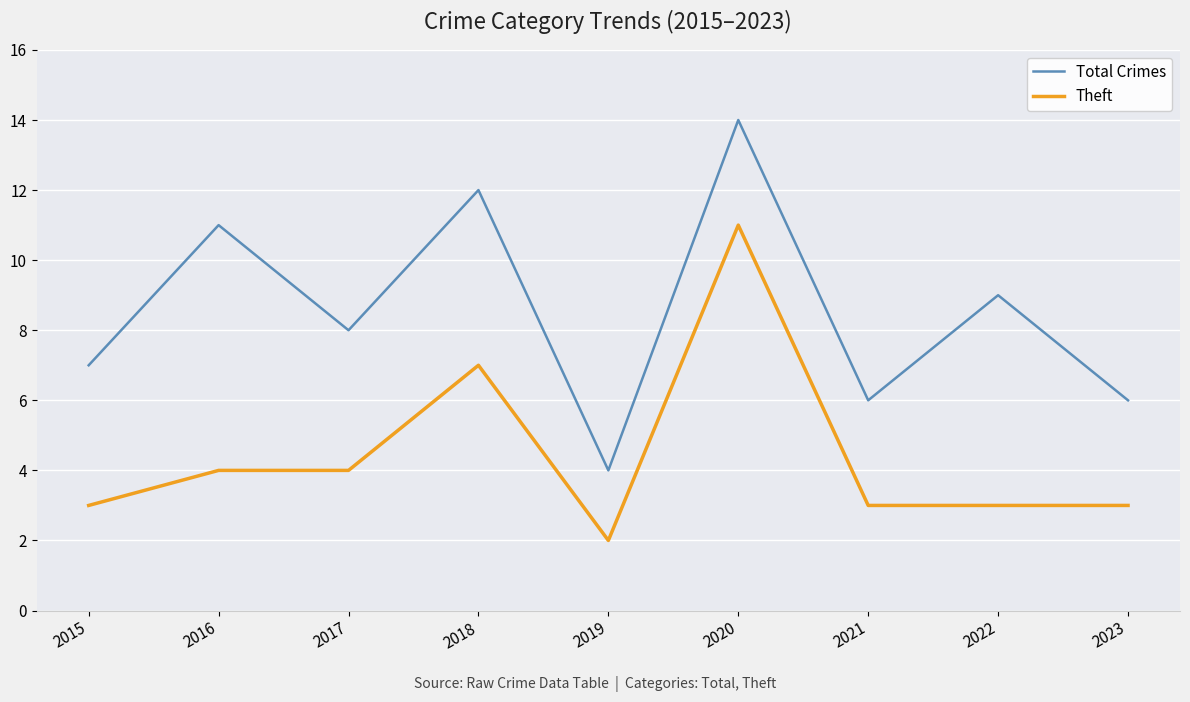

What value does the Total Crimes series have at 2016?

11